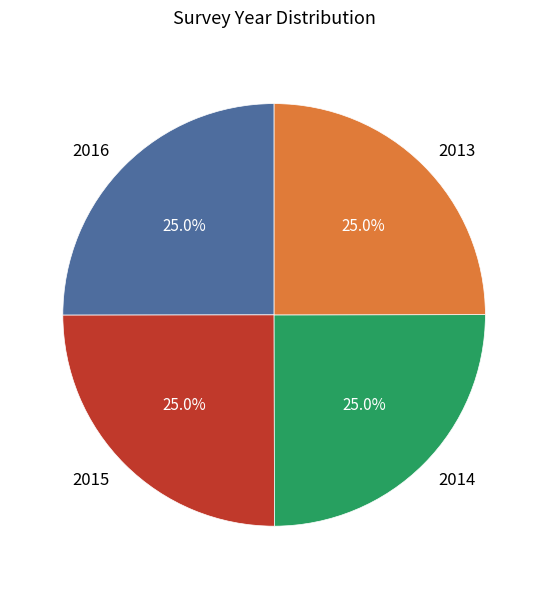

What is the total percentage of 2015 and 2013?

50.0%